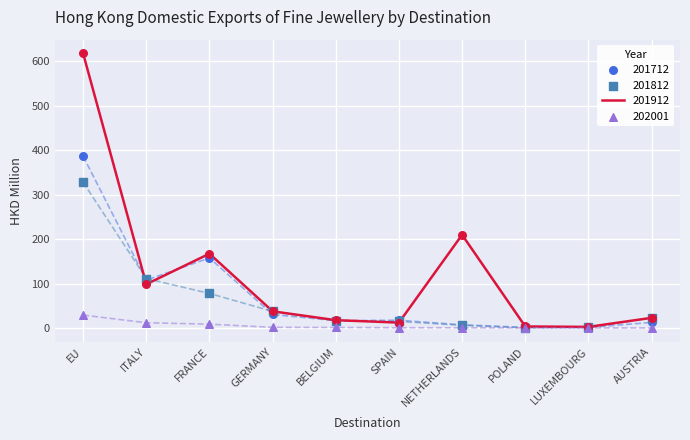

What is the total value across all series at GERMANY?

108.4